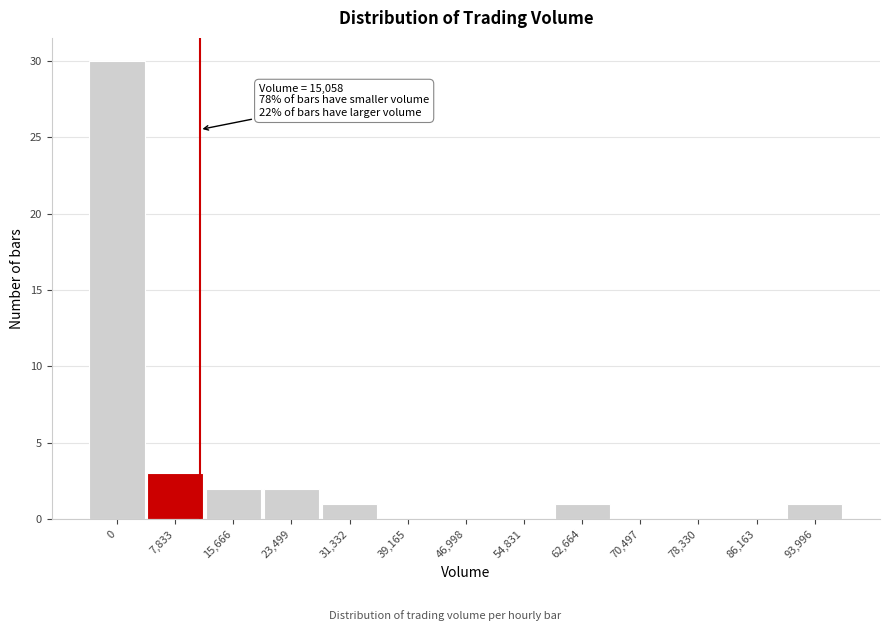

Reading right to left, transcribe all the data shown in this chart.

93,996=1	86,163=0	78,330=0	70,497=0	62,664=1	54,831=0	46,998=0	39,165=0	31,332=1	23,499=2	15,666=2	7,833=3	0=30